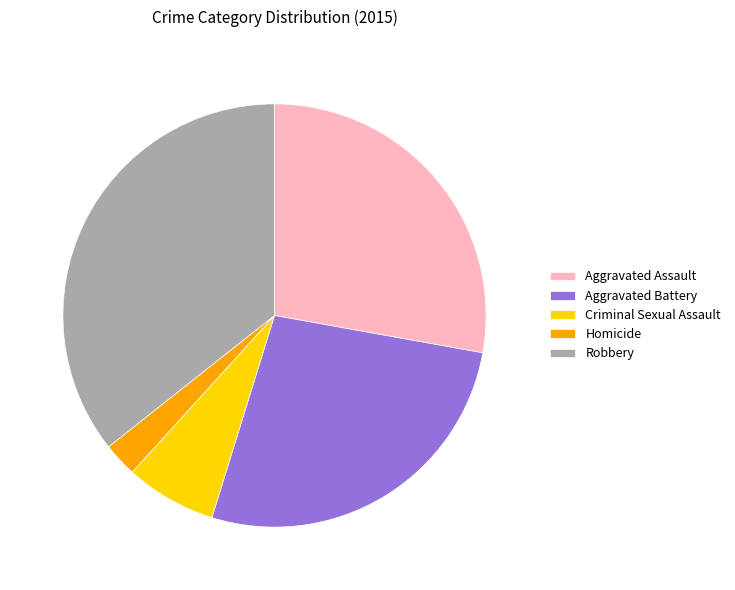

True or false: Robbery accounts for 36% of the total.

True